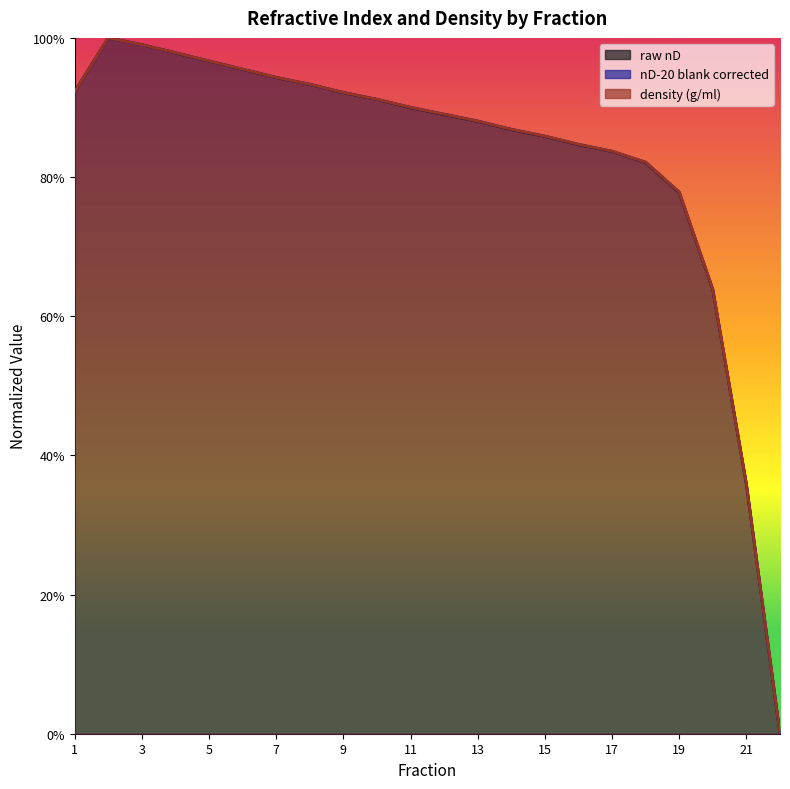

True or false: raw nD has a value of 1.5 at 9.

False